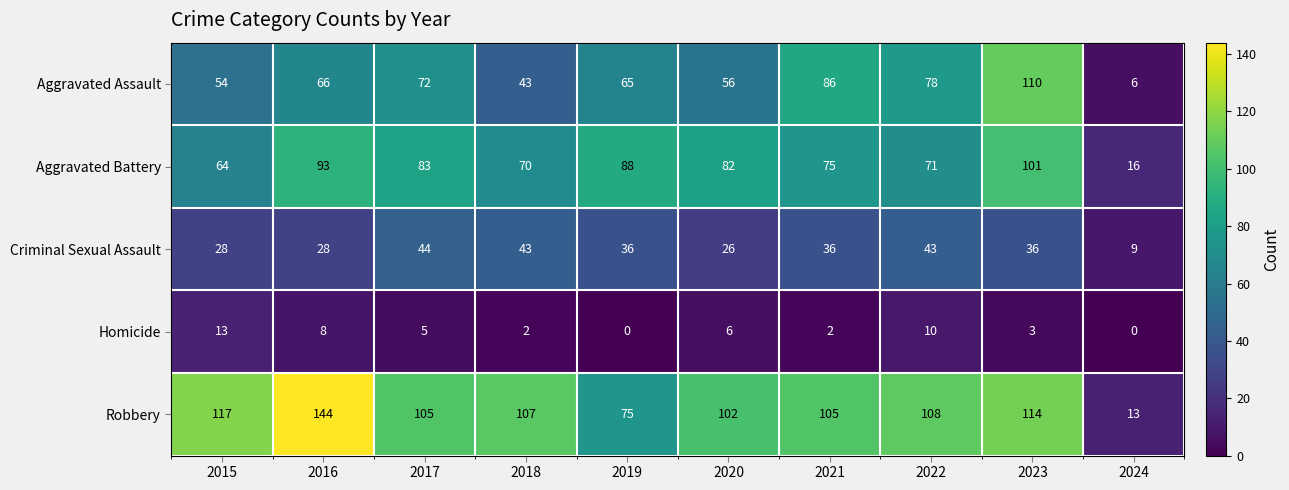

At 2021, list the series in order from smallest to largest.

Homicide, Criminal Sexual Assault, Aggravated Battery, Aggravated Assault, Robbery